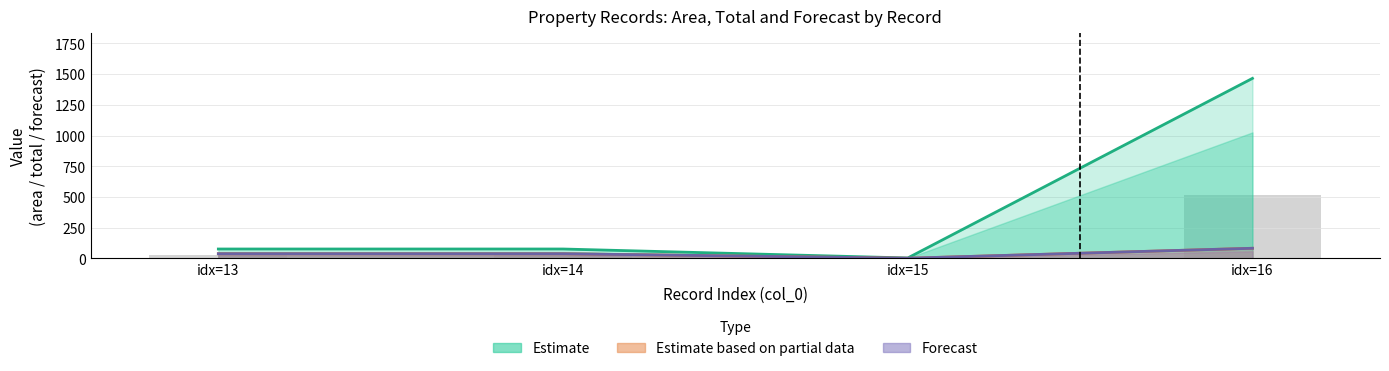

Between idx=14 and idx=15, which is larger?

idx=14